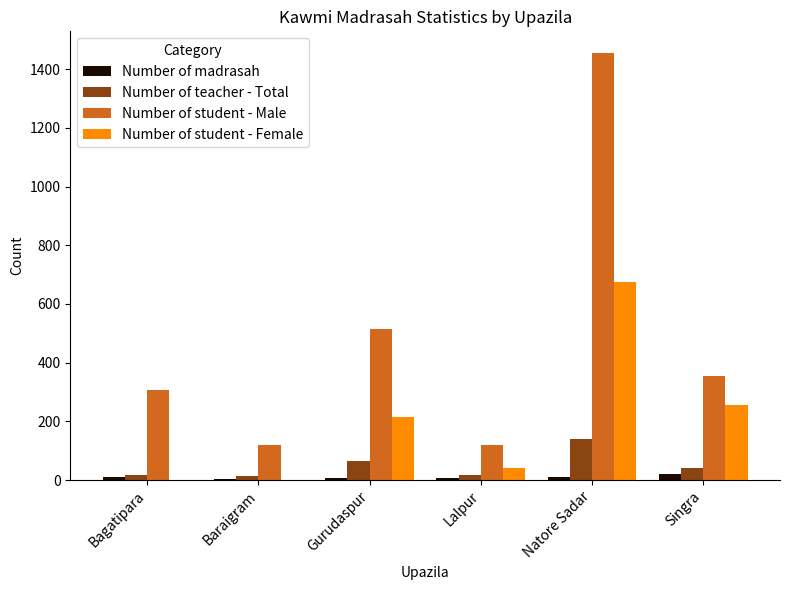

Which series has the widest spread of values?

Number of student - Male